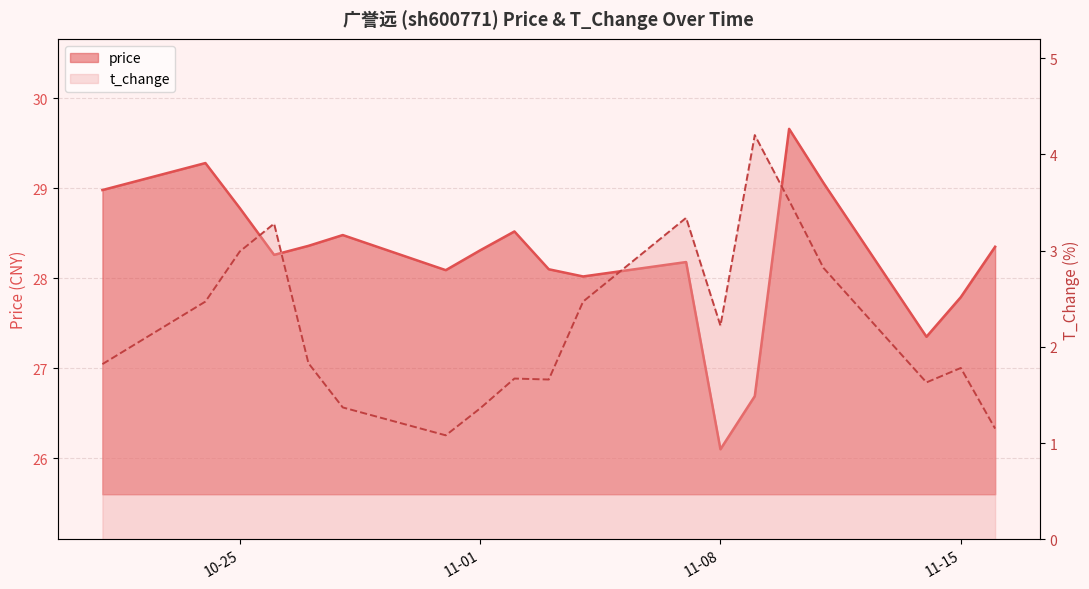

At which label does price first exceed 28?

2022-10-21